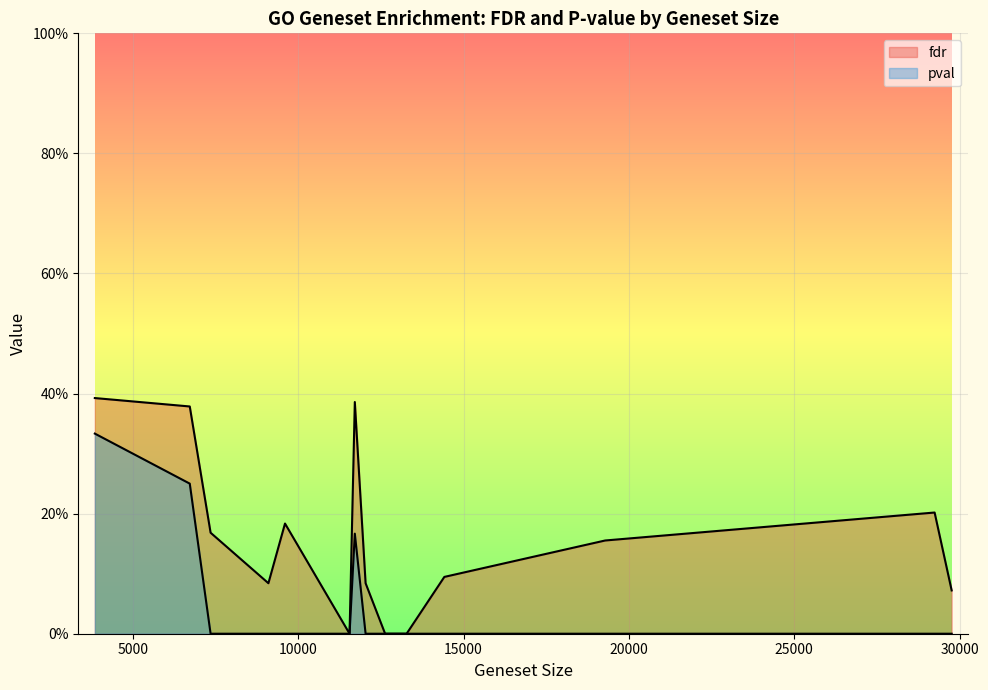

True or false: pval has more than 0 points higher than both neighbors.

True